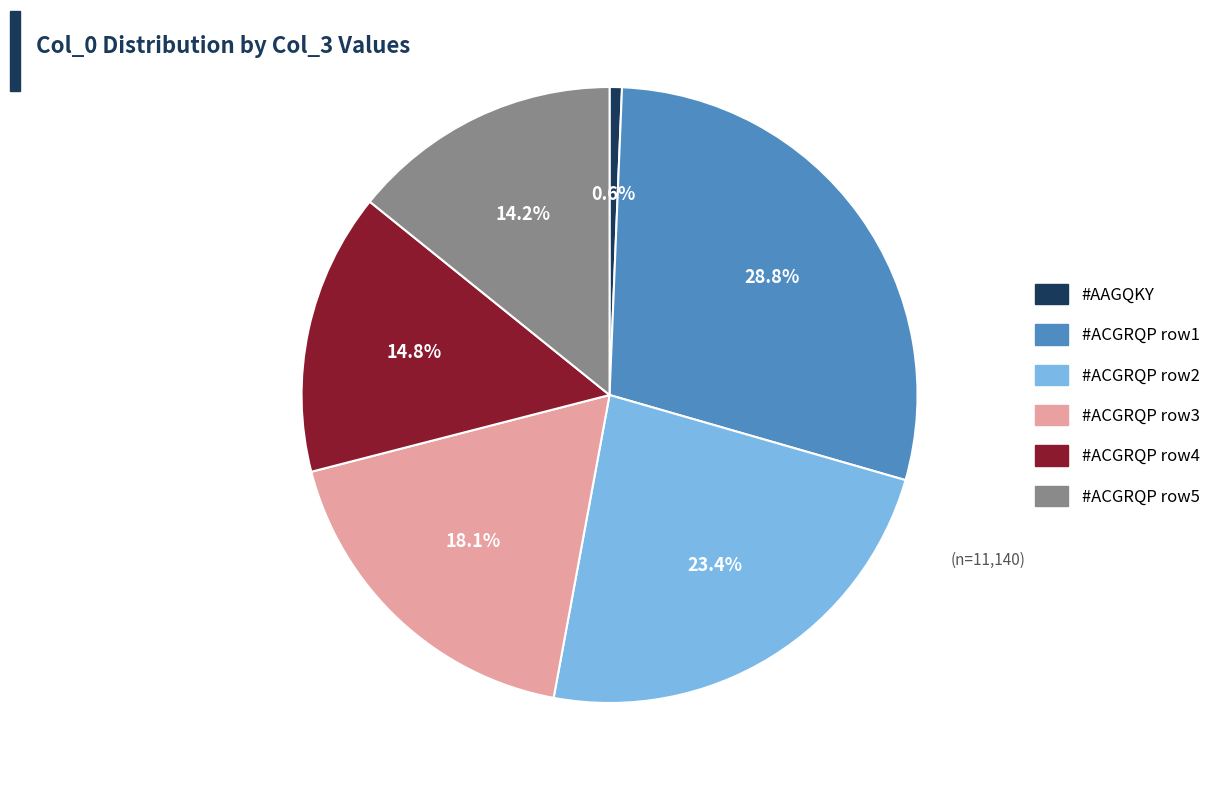

Count the number of slices in the pie.

6